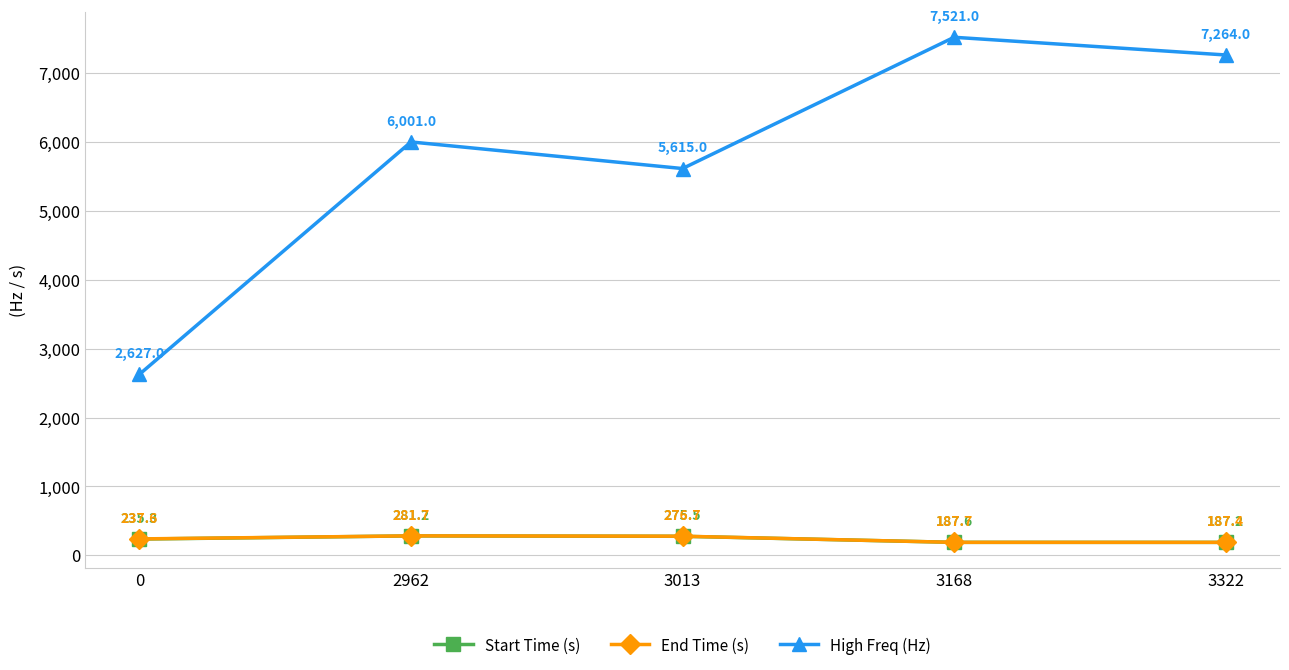

What is the sum of the High Freq (Hz) values at 3322 and 2962?

13265.0